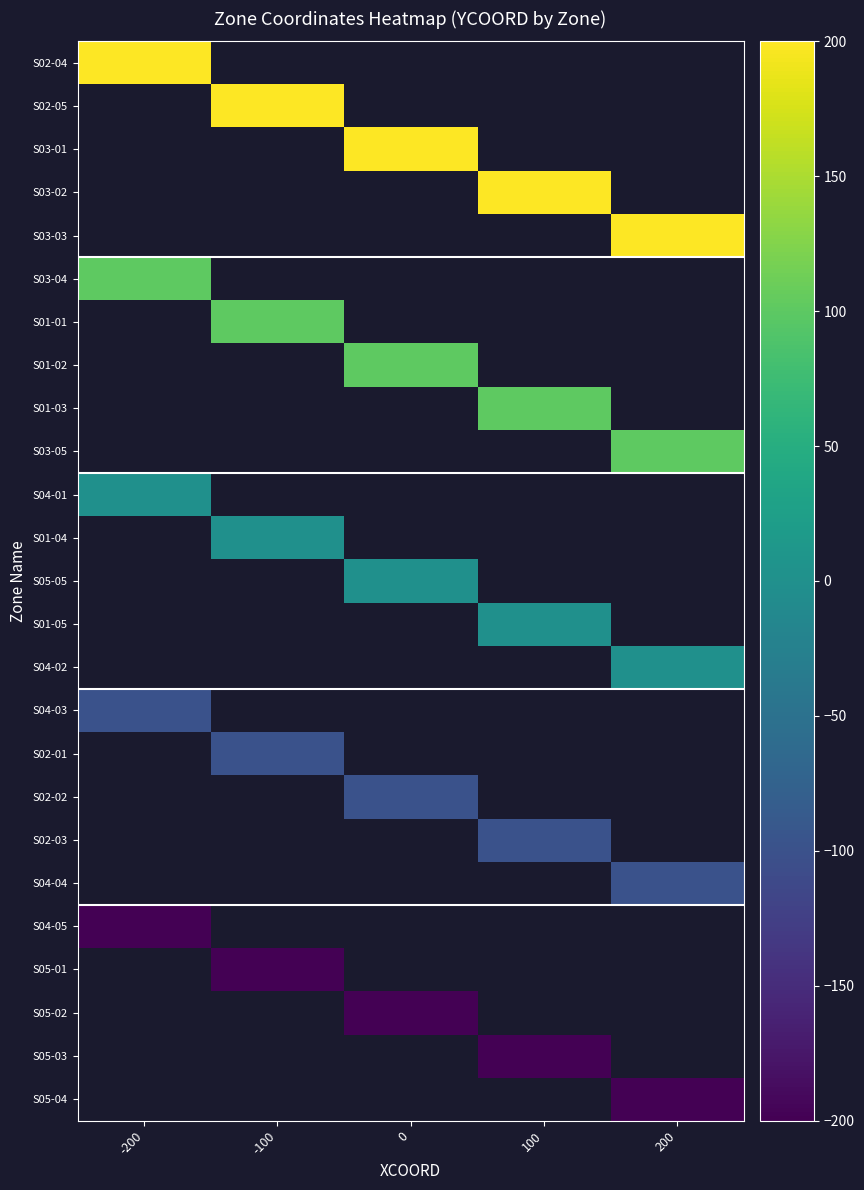

At how many categories does at least one series exceed 17?

5